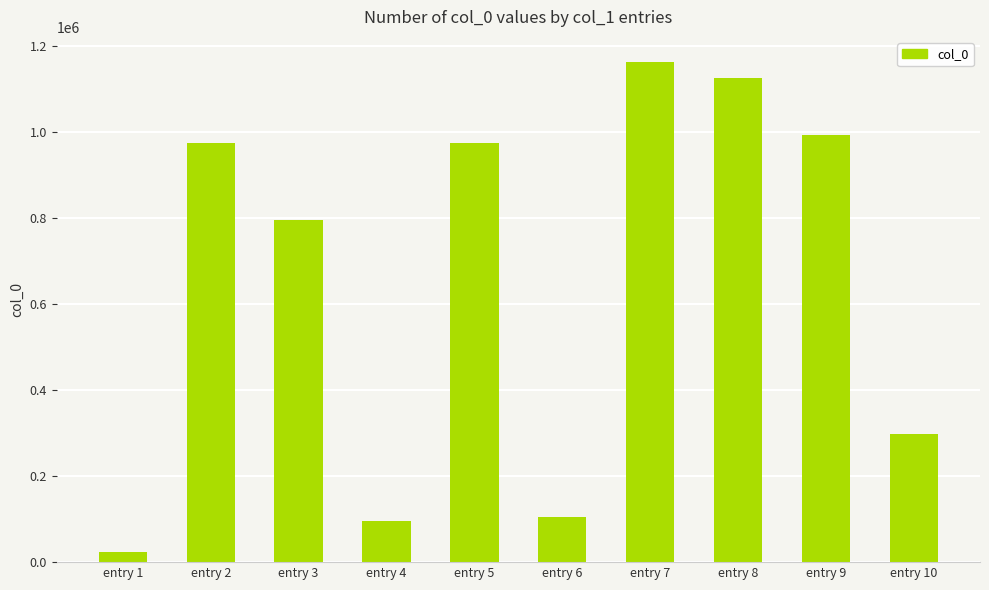

What is the change in value from entry 3 to entry 9?

+196738